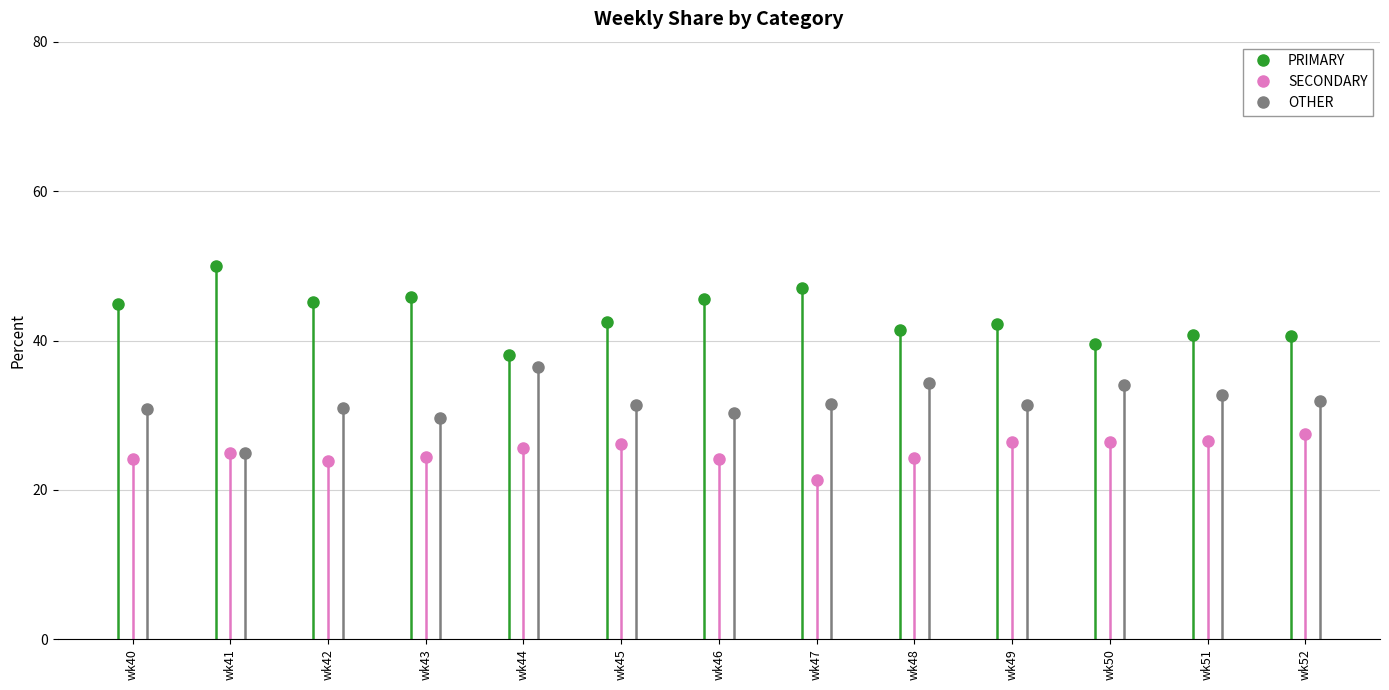

What is the minimum value for OTHER?

25.0